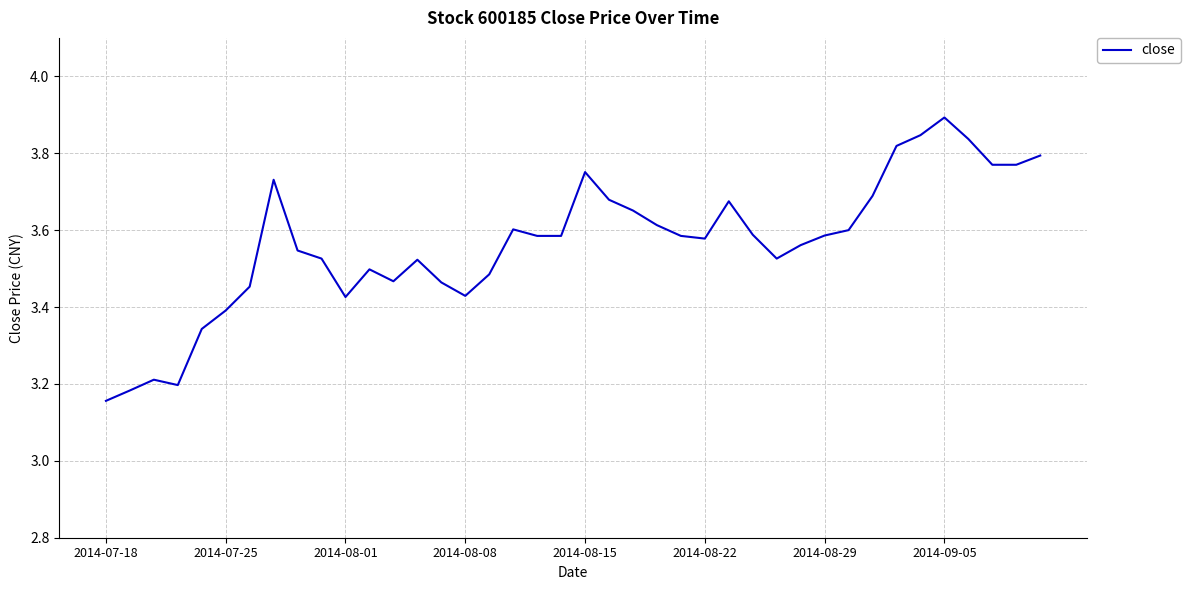

What is the difference between the maximum and minimum values?

0.7